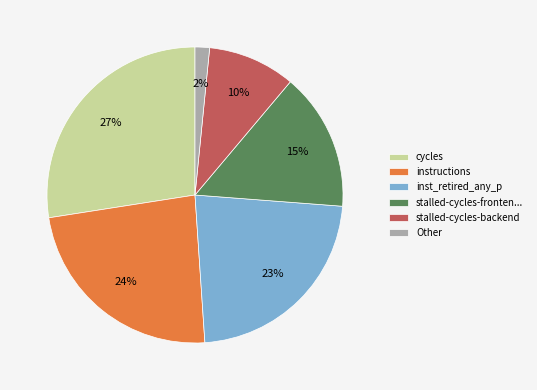

How many slices are in this pie chart?

6